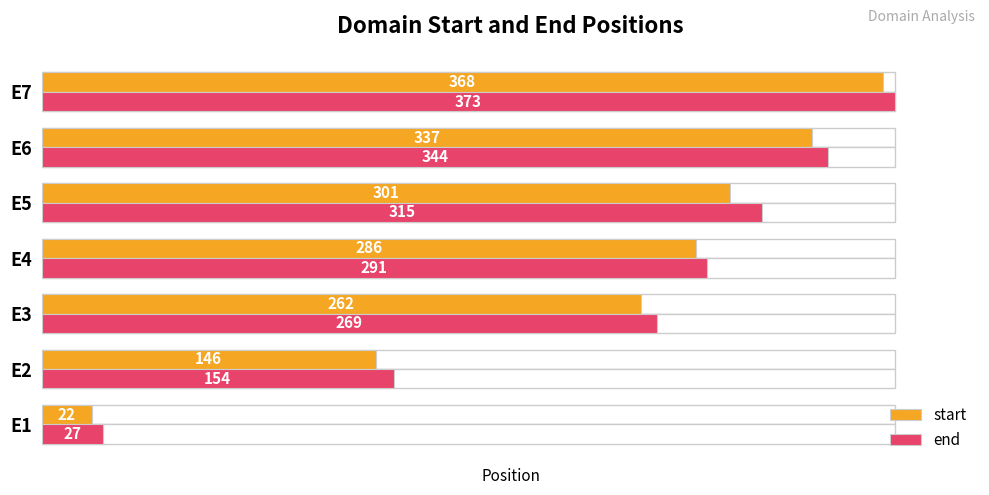

Which series has the largest range (max minus min)?

start